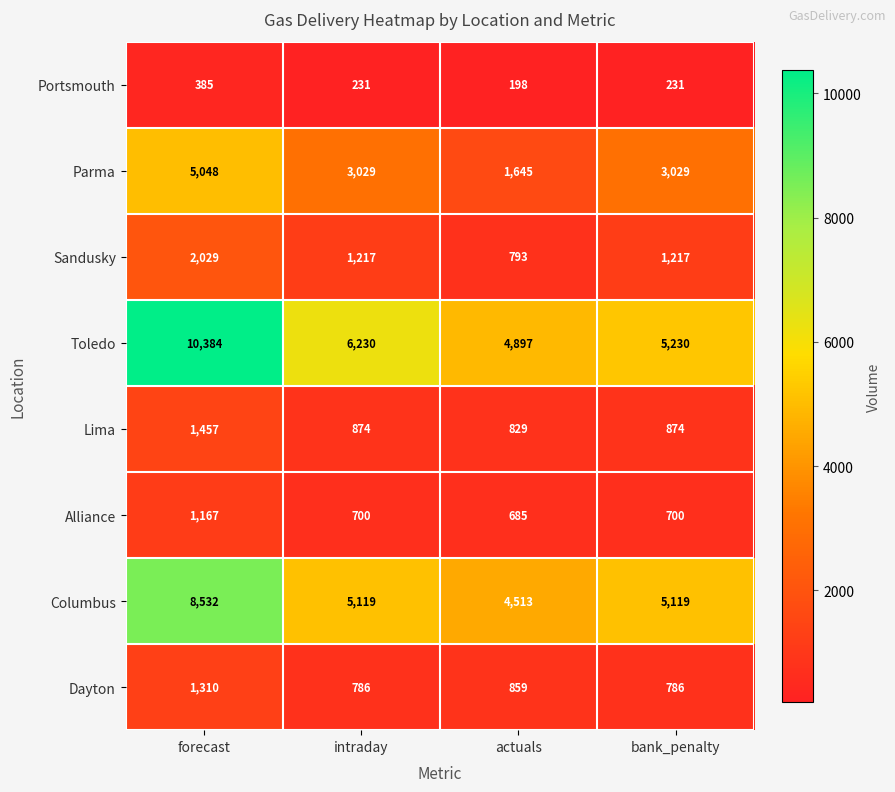

What is the difference between the maximum and second lowest values in the Dayton series?

524